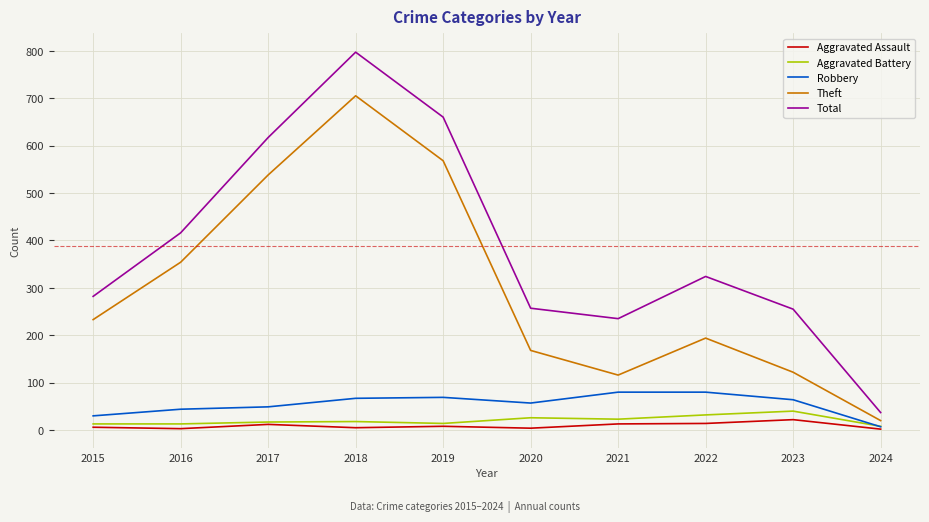

Which series has the largest range (max minus min)?

Total